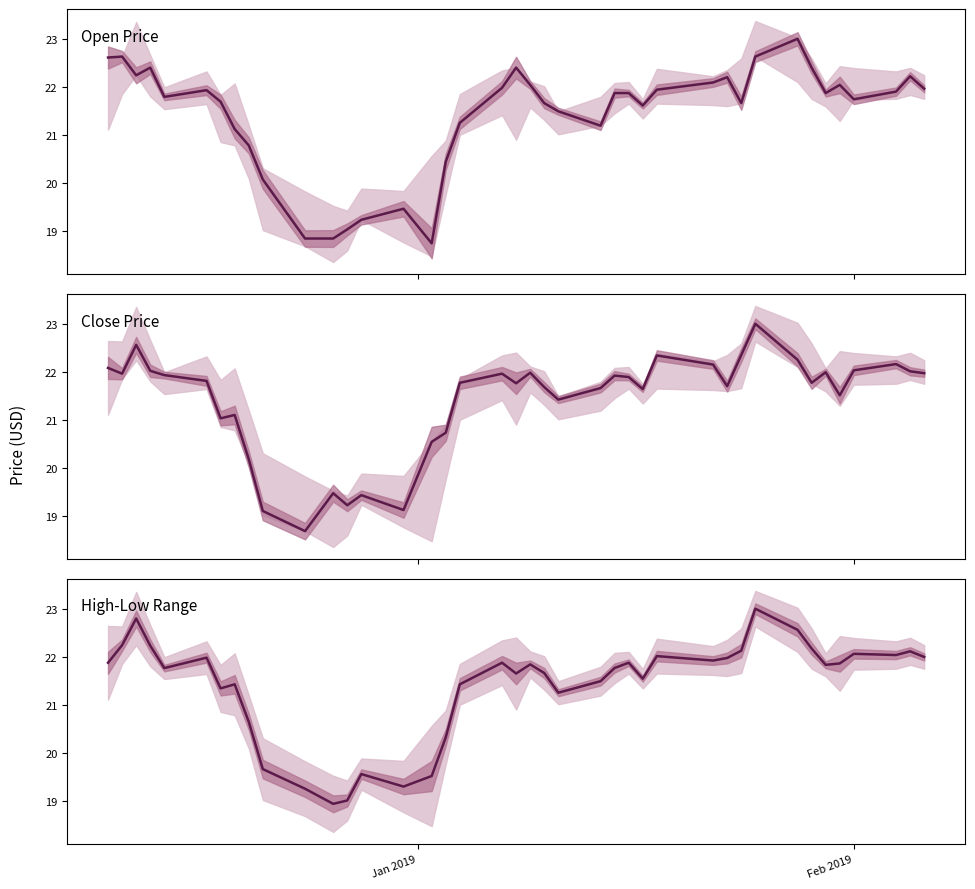

At how many categories does at least one series exceed 20?

35